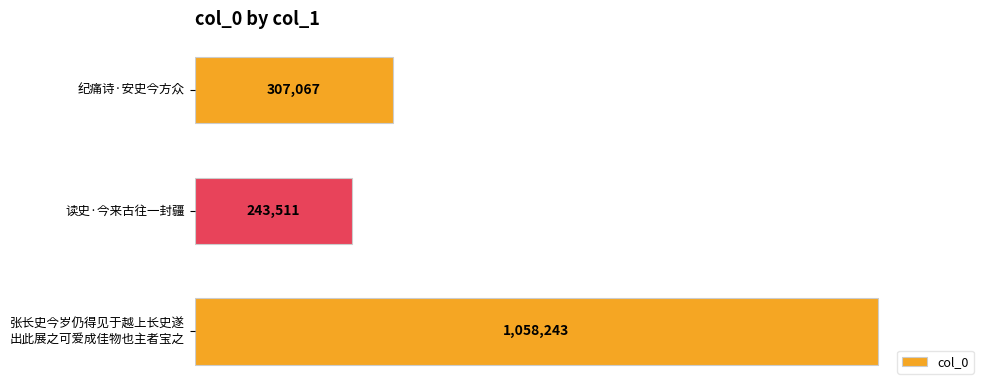

List the labels in order of value, smallest first.

读史·今来古往一封疆, 纪痛诗·安史今方众, 张长史今岁仍得见于越上长史遂
出此展之可爱成佳物也主者宝之